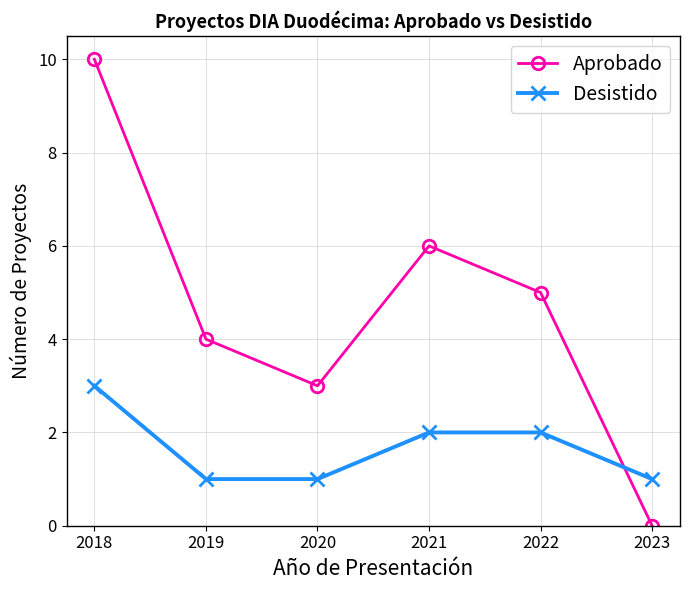

Reading left to right, what are all the values shown in this chart?

Aprobado: 2018=10	2019=4	2020=3	2021=6	2022=5	2023=0
Desistido: 2018=3	2019=1	2020=1	2021=2	2022=2	2023=1